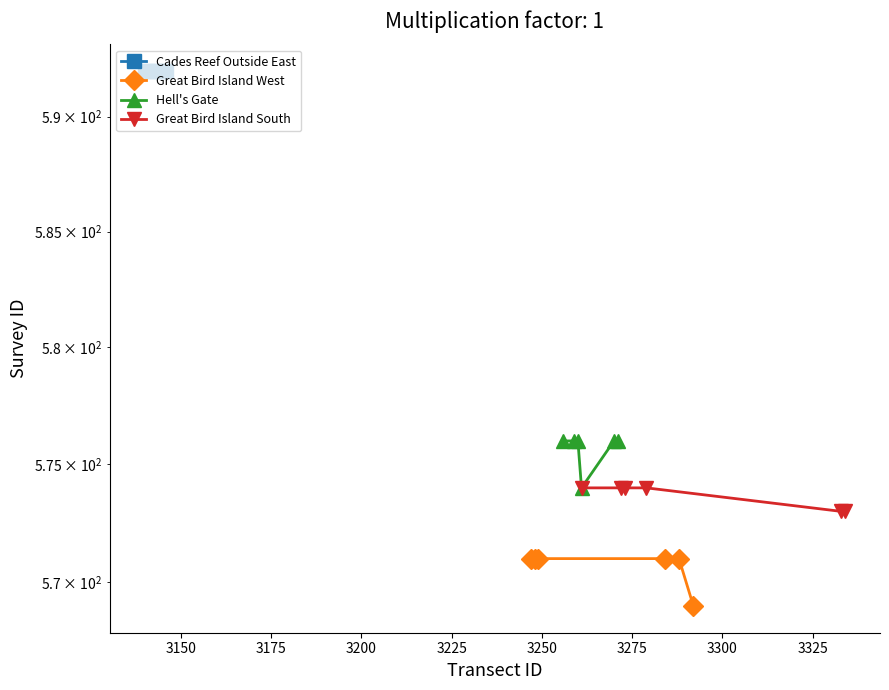

True or false: Great Bird Island West and Great Bird Island South intersect in this chart.

False